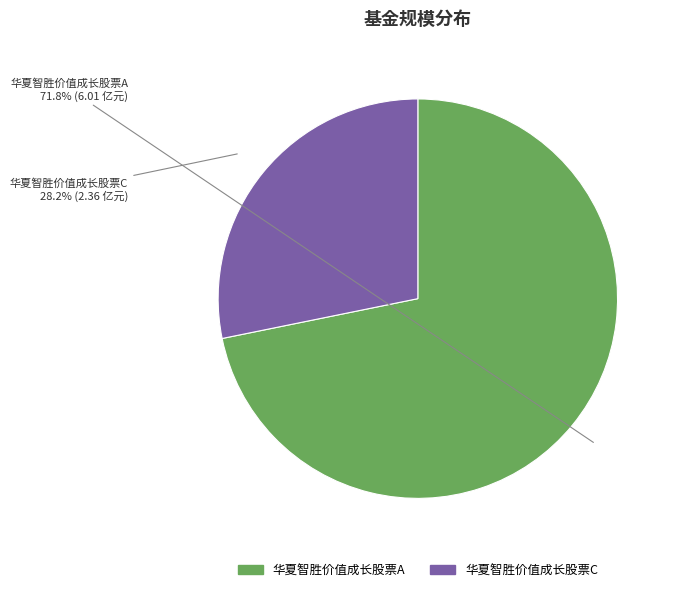

To the nearest percent, what is the difference between the 华夏智胜价值成长股票A and 华夏智胜价值成长股票C slice percentages?

44%